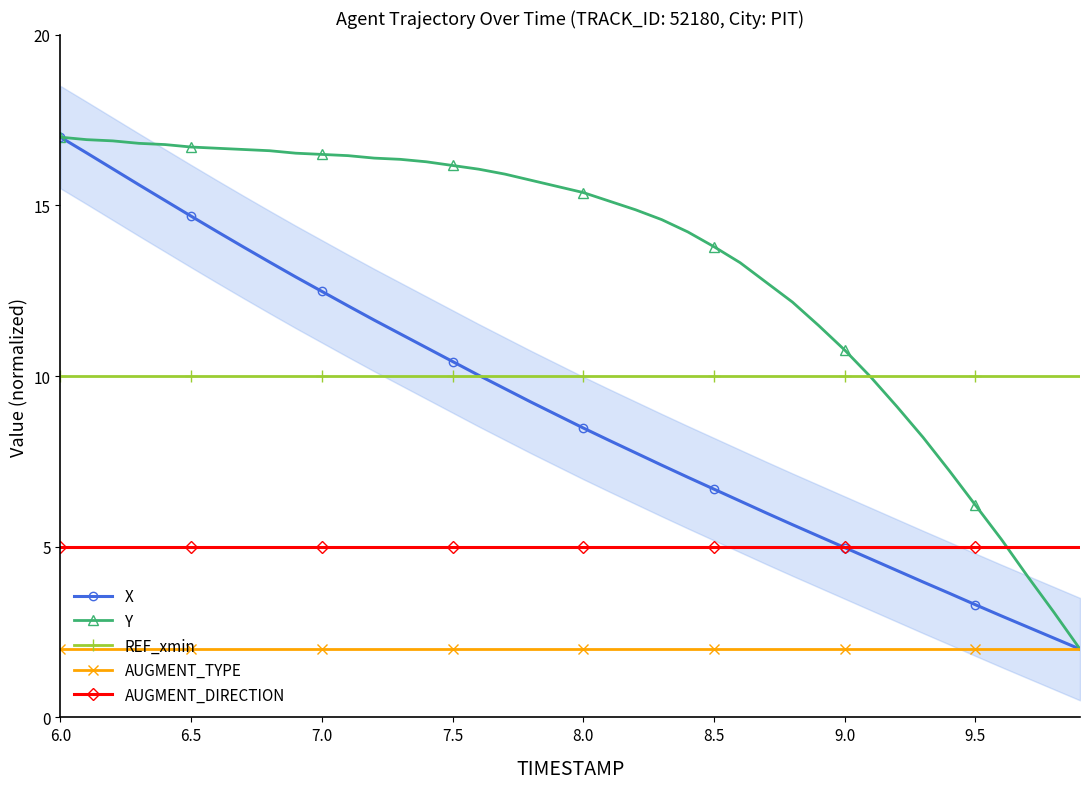

The AUGMENT_TYPE series shows 2.0 at 7.0. True or false?

True